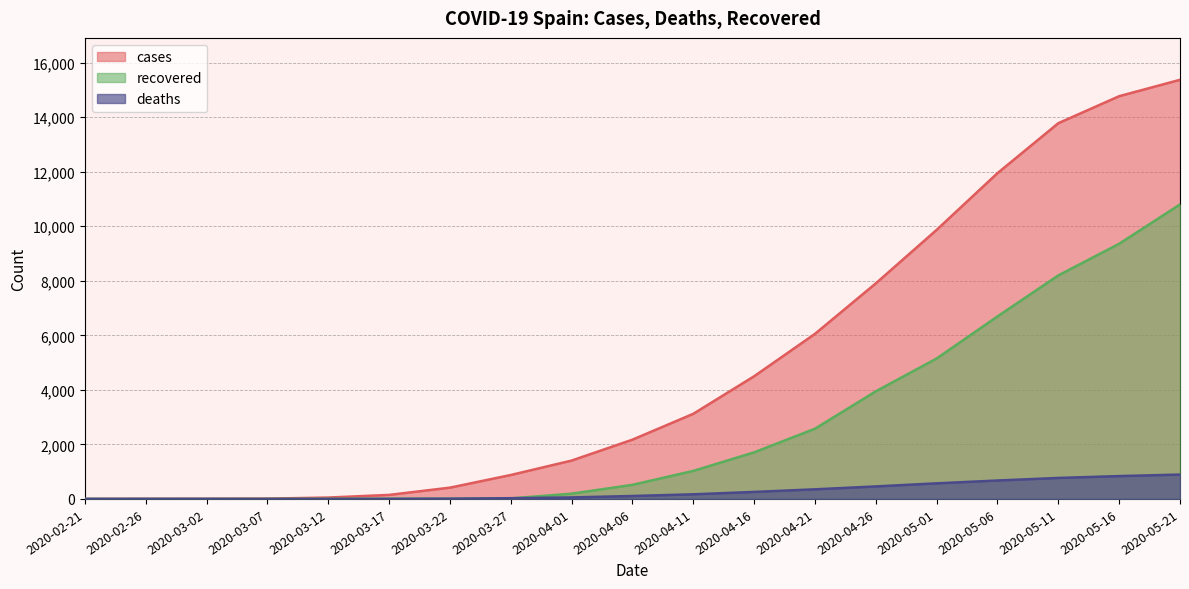

List the series in order of their overall mean, lowest first.

deaths, recovered, cases